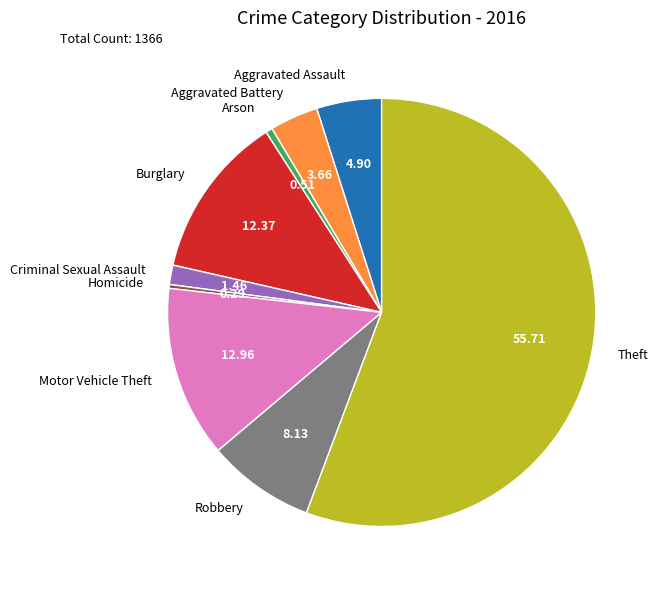

Which category has the biggest portion of the pie?

Theft